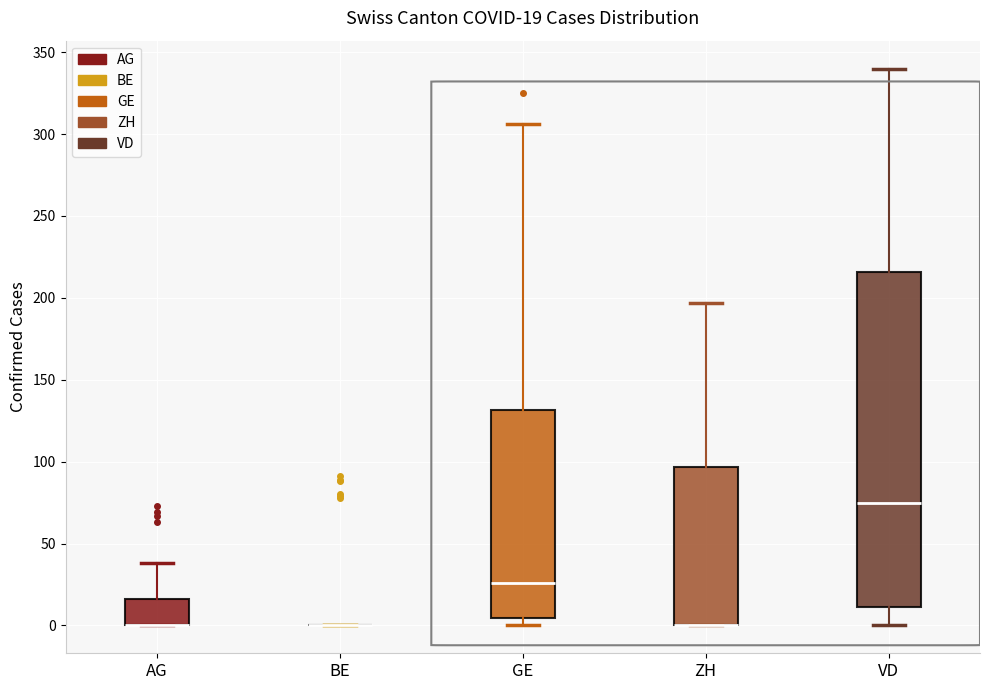

Comparing the boxes themselves (not the whiskers), which one is the tallest?

VD